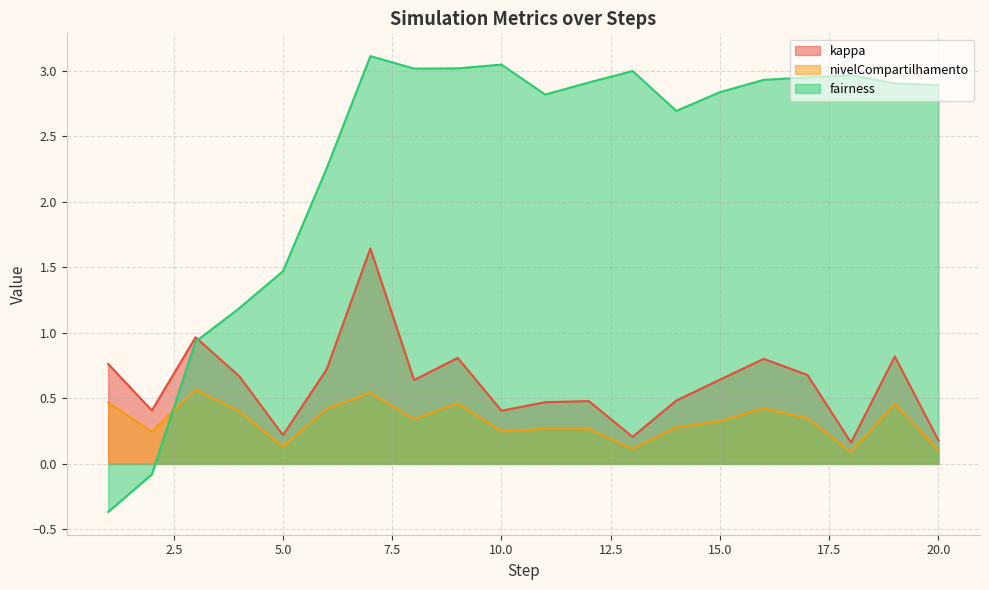

Read the kappa value at 6.

0.7